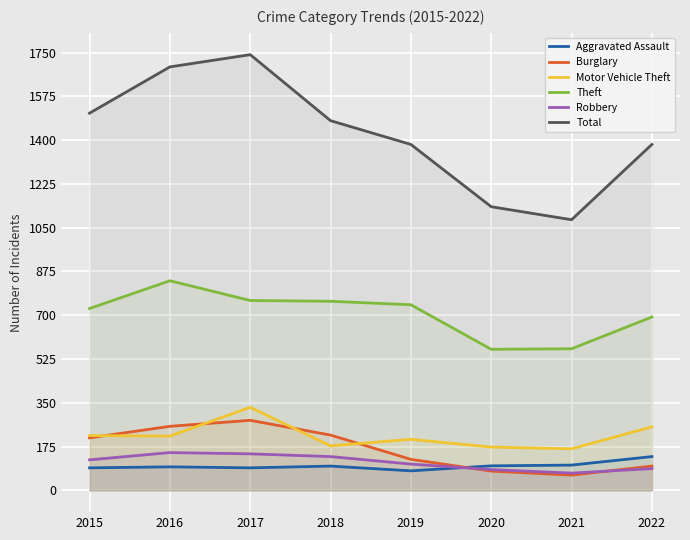

What is the minimum value for Theft?

564